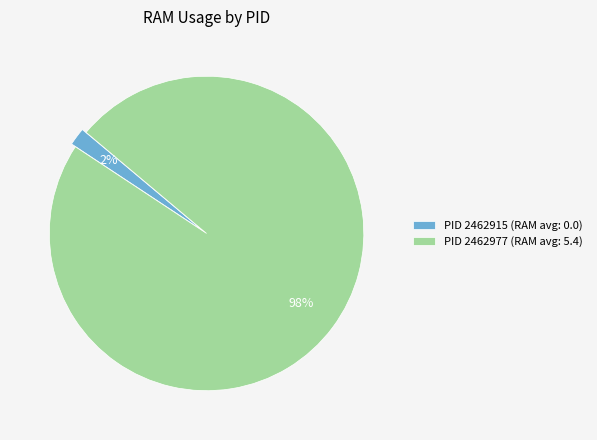

How many segments does this pie chart have?

2